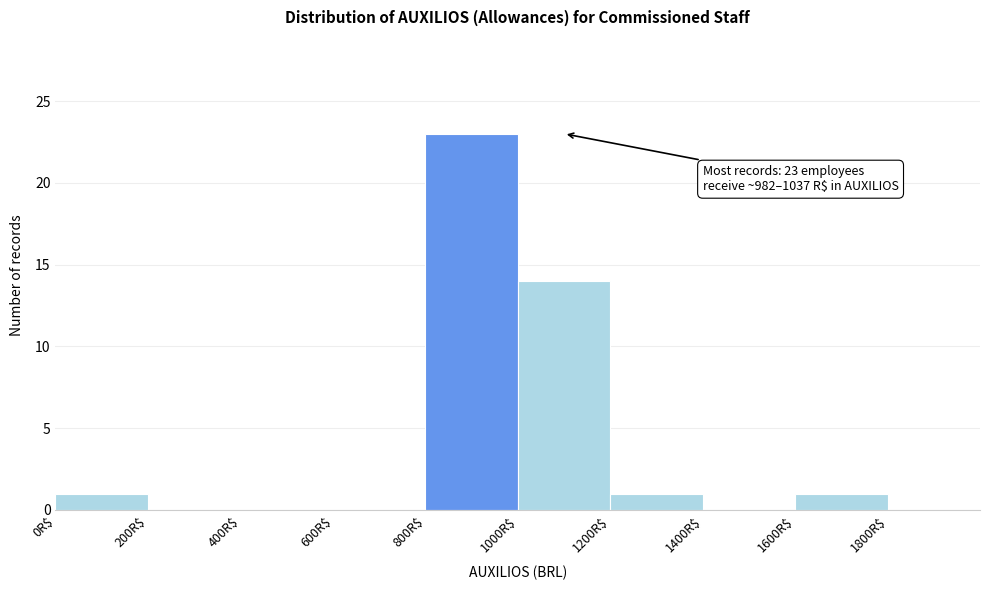

Which range on the x-axis has the tallest bar?

800 to 1000